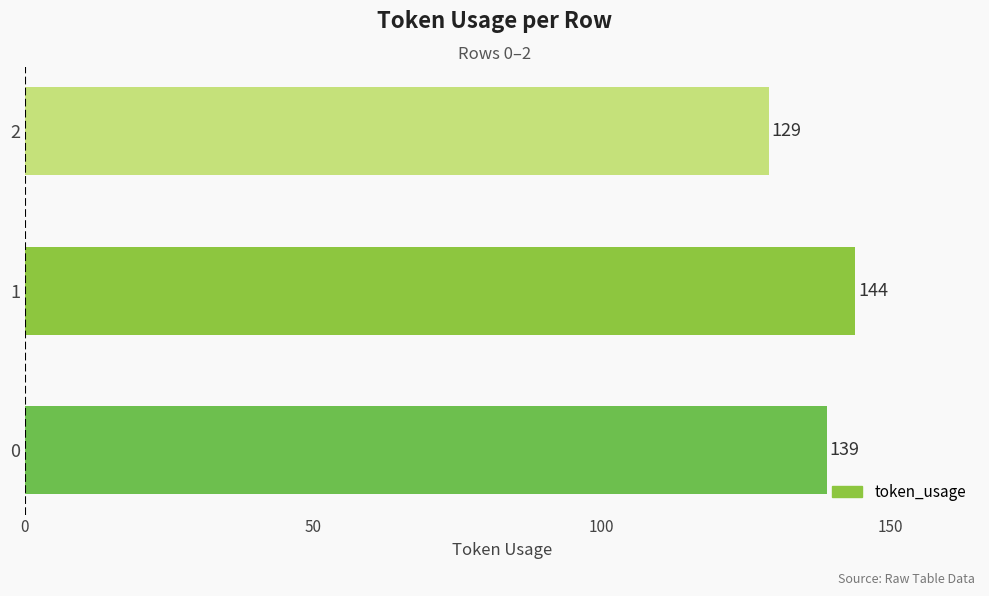

Reading top to bottom, transcribe all the data shown in this chart.

2=129	1=144	0=139